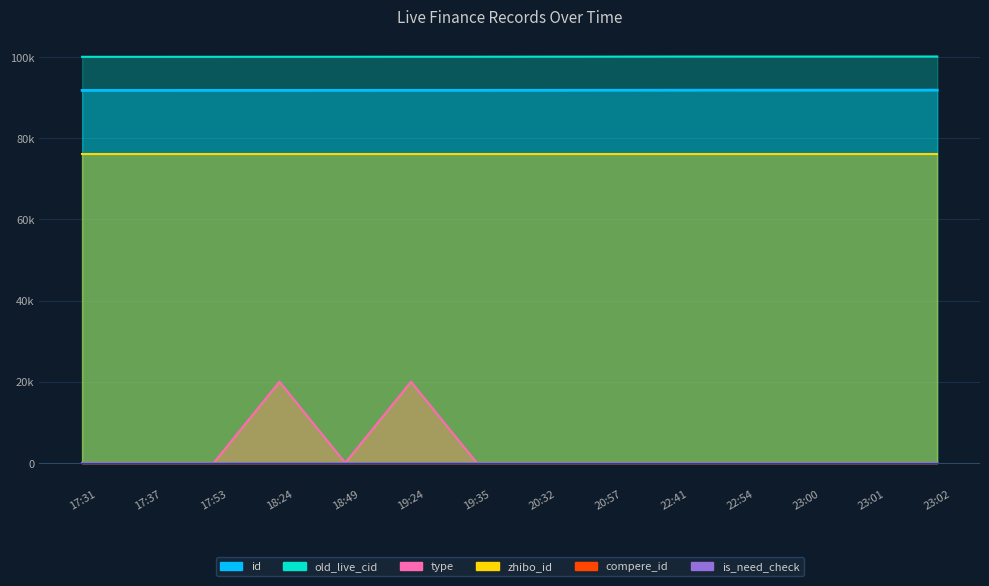

What is the lowest value of the old_live_cid series?

100055